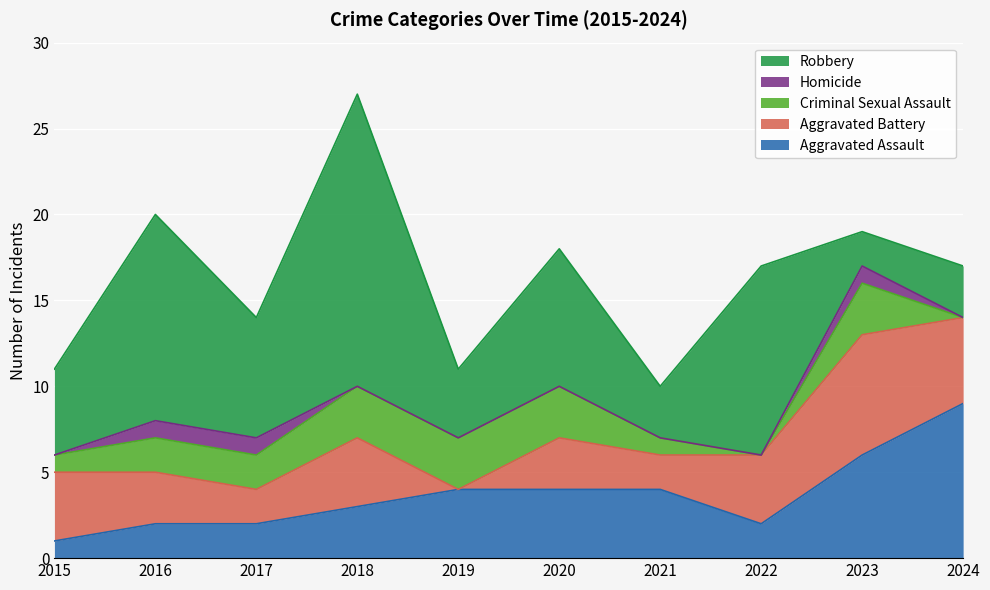

Which series has the largest total across all categories?

Robbery